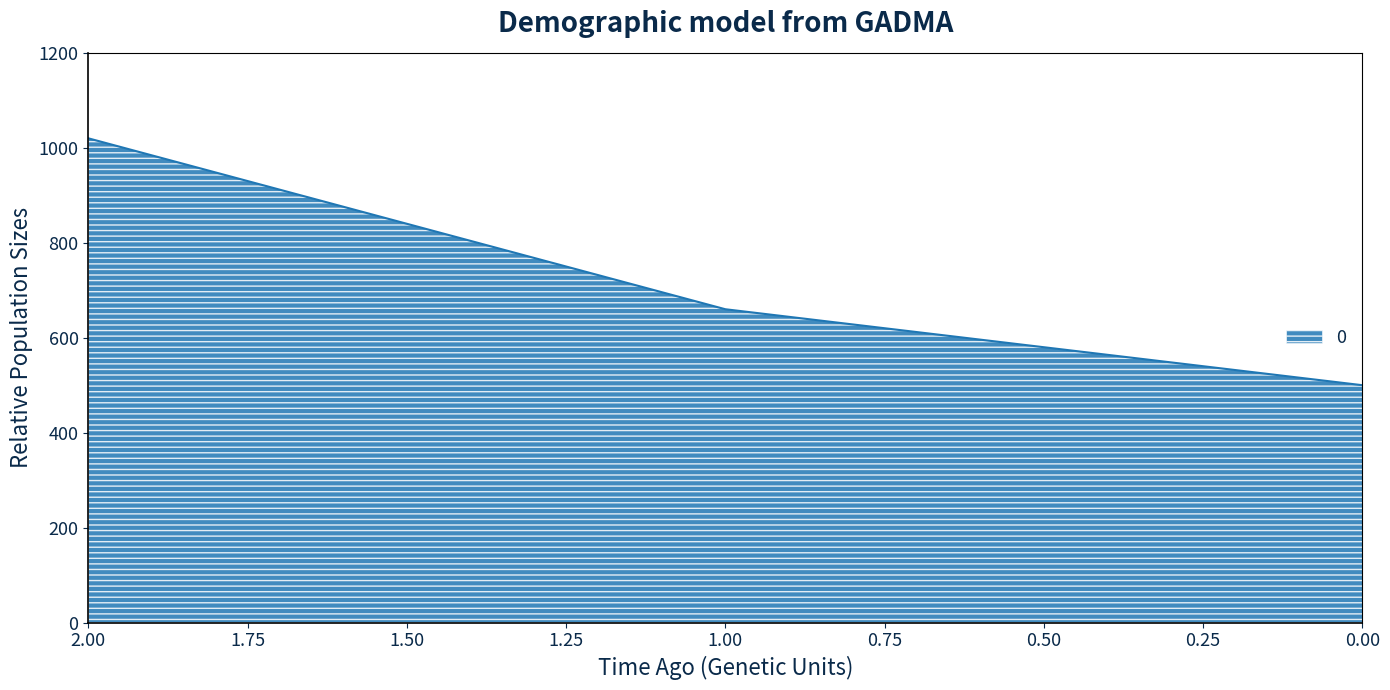

True or false: the data shows 855 at 0.

False